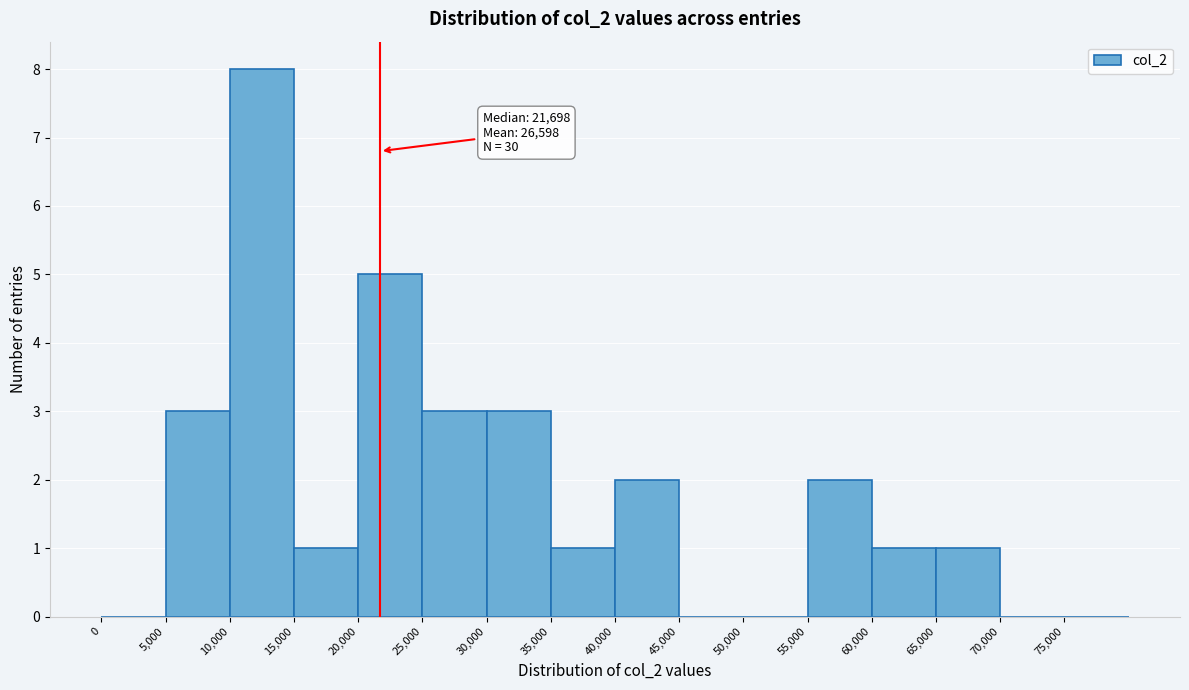

Over which range of the x-axis is the bar tallest?

10000 to 15000